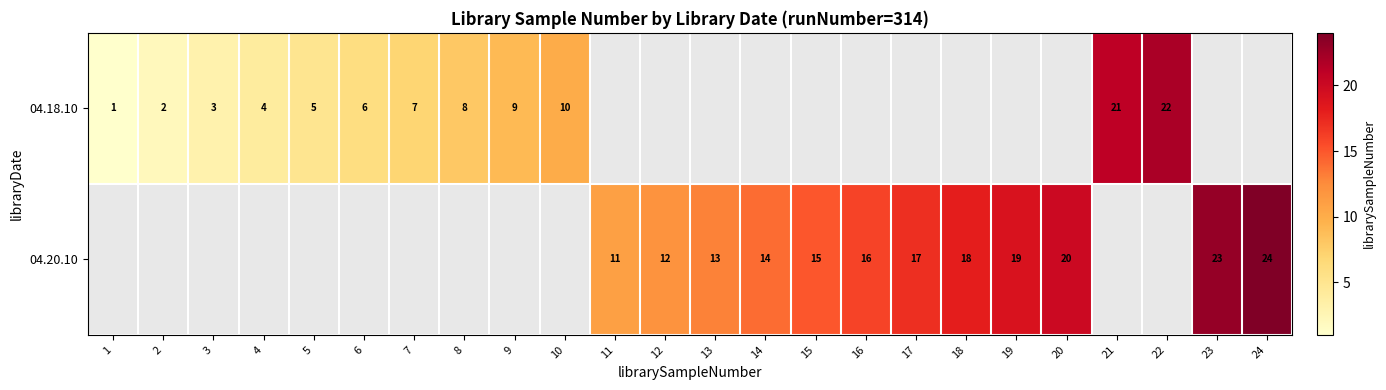

Is it true that 04.18.10 equals 22 at 22?

True